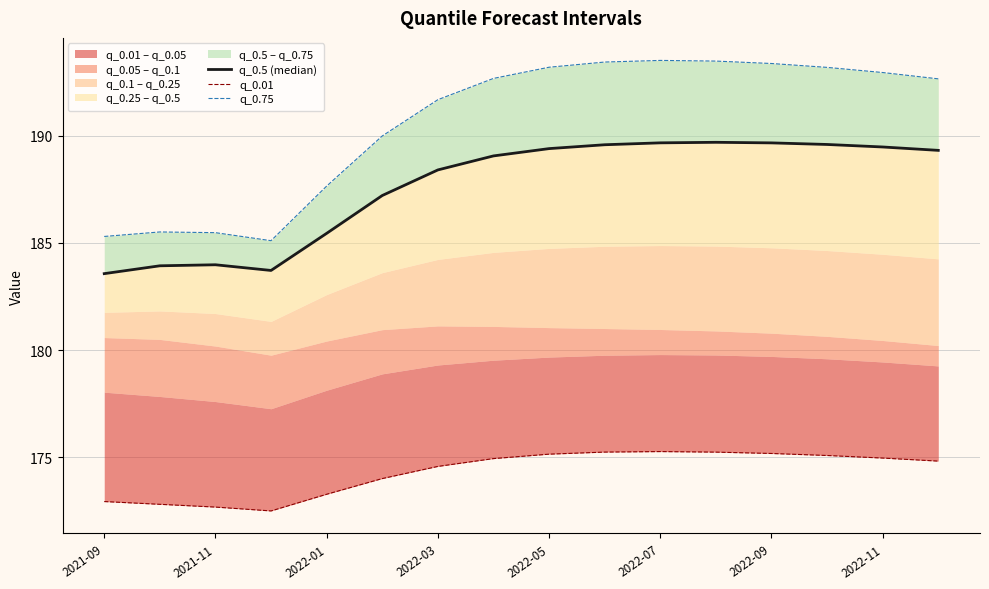

At 2021-09, list the series in order from largest to smallest.

q_0.75, q_0.5 (median), q_0.01